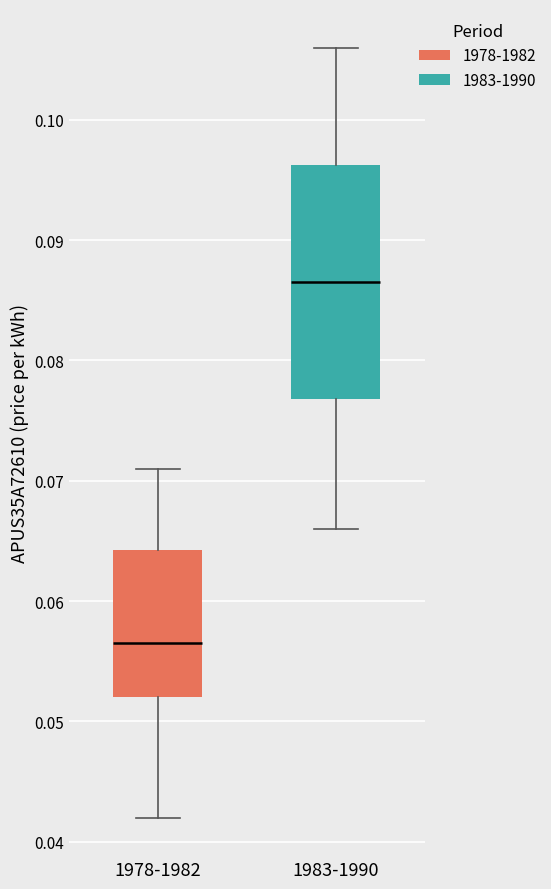

Which box is the tallest, from its lower edge to its upper edge?

1983-1990